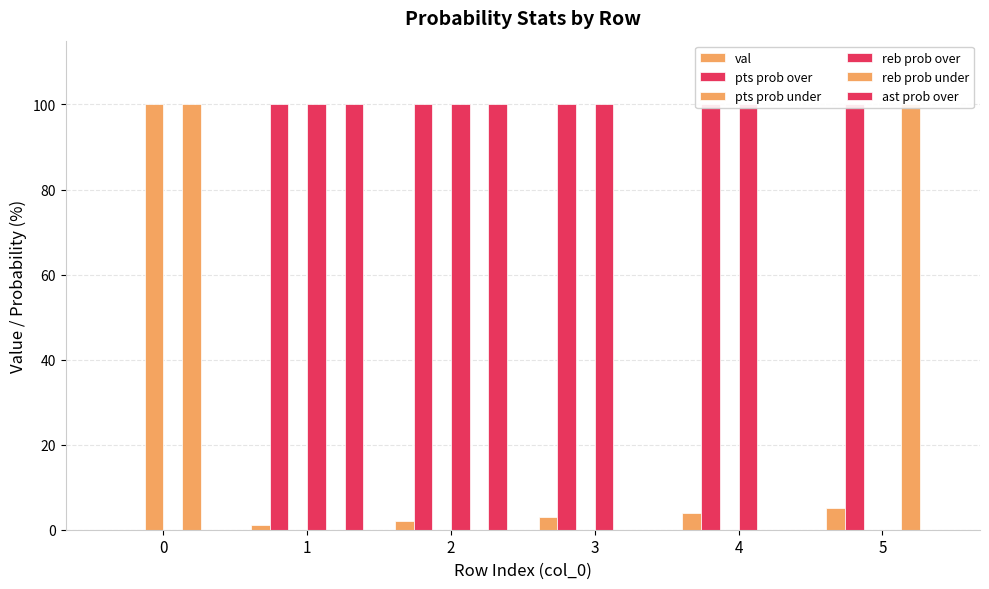

What is the sum of the ast prob over values at 1 and 5?

100